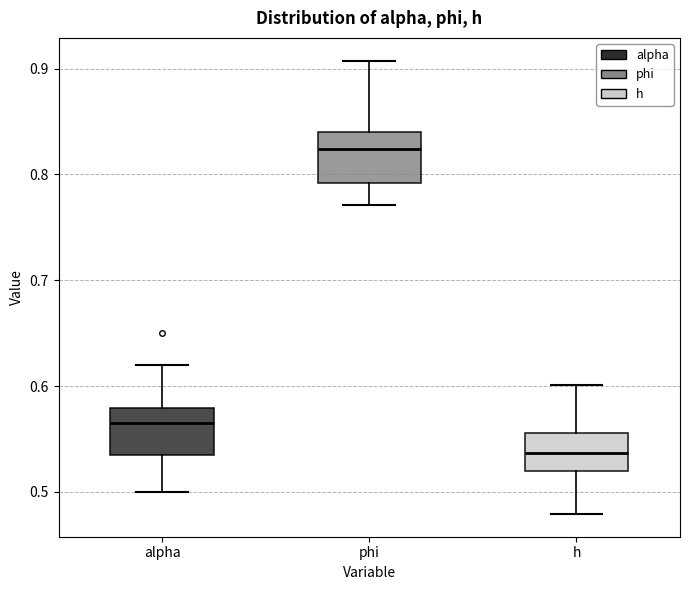

Reading left to right, read every box against the y-axis: the position of its median line, the range the box covers, and the ends of its whiskers. The values are not printed on the chart, so give them approximately, as read against the axis.

alpha: median 0.57, box 0.54 to 0.58, whiskers 0.50 to 0.62
phi: median 0.82, box 0.79 to 0.84, whiskers 0.77 to 0.91
h: median 0.54, box 0.52 to 0.56, whiskers 0.48 to 0.60